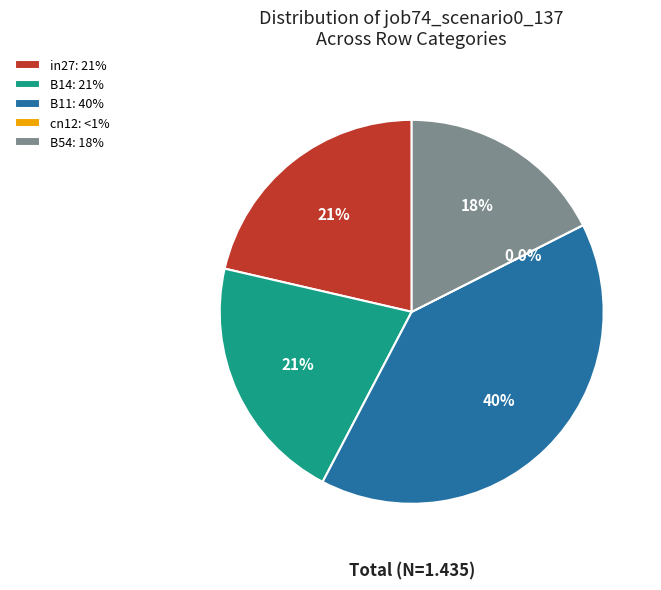

True or false: B14 accounts for 6% of the total.

False